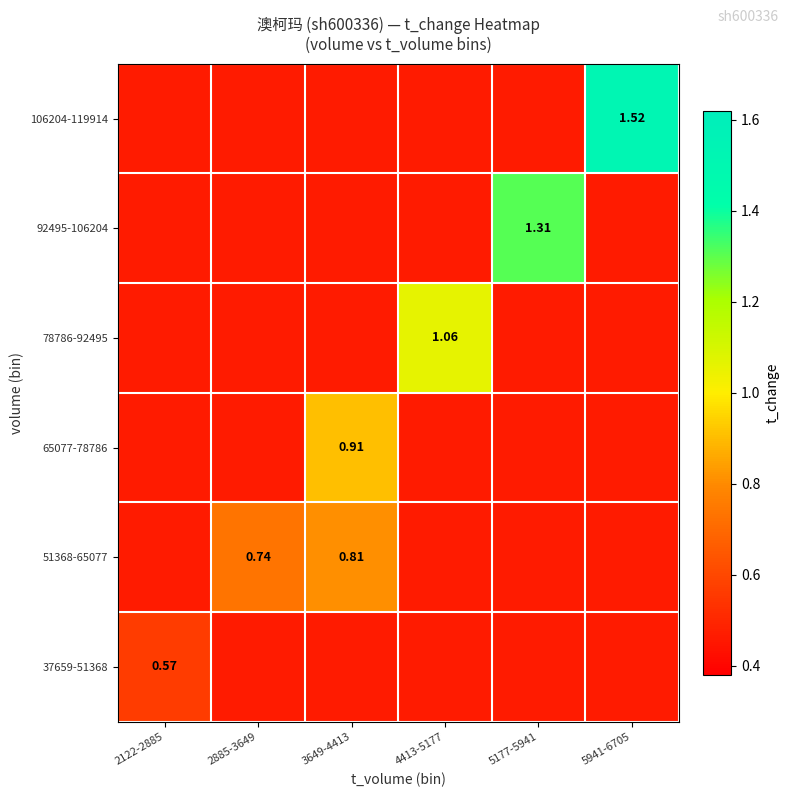

Which series has the largest total across all categories?

106204-119914